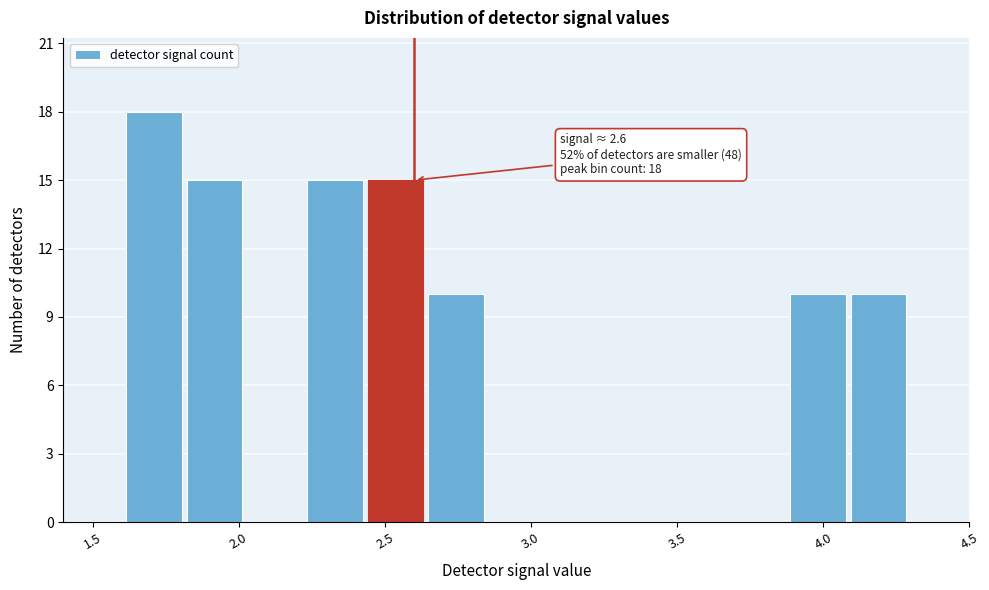

Over which range of the x-axis is the bar tallest?

1.60 to 1.80